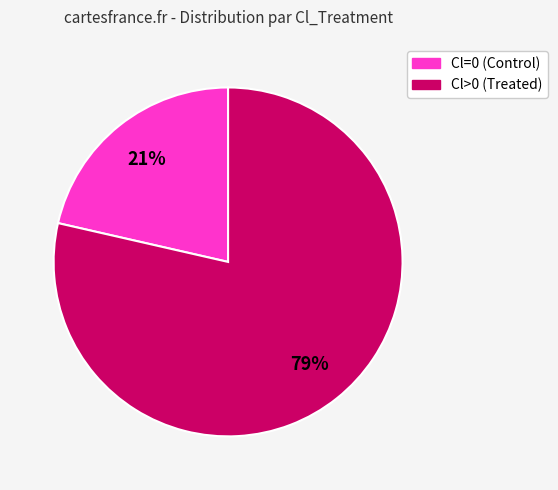

The Cl>0 (Treated) slice represents 79% of the pie. True or false?

True